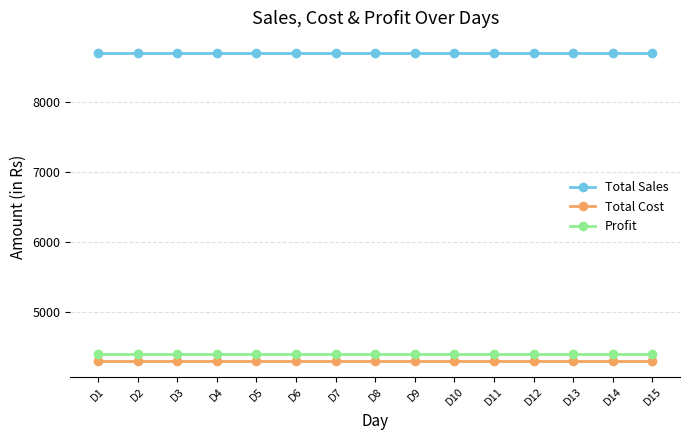

The value of Profit at D1 is 5903. True or false?

False